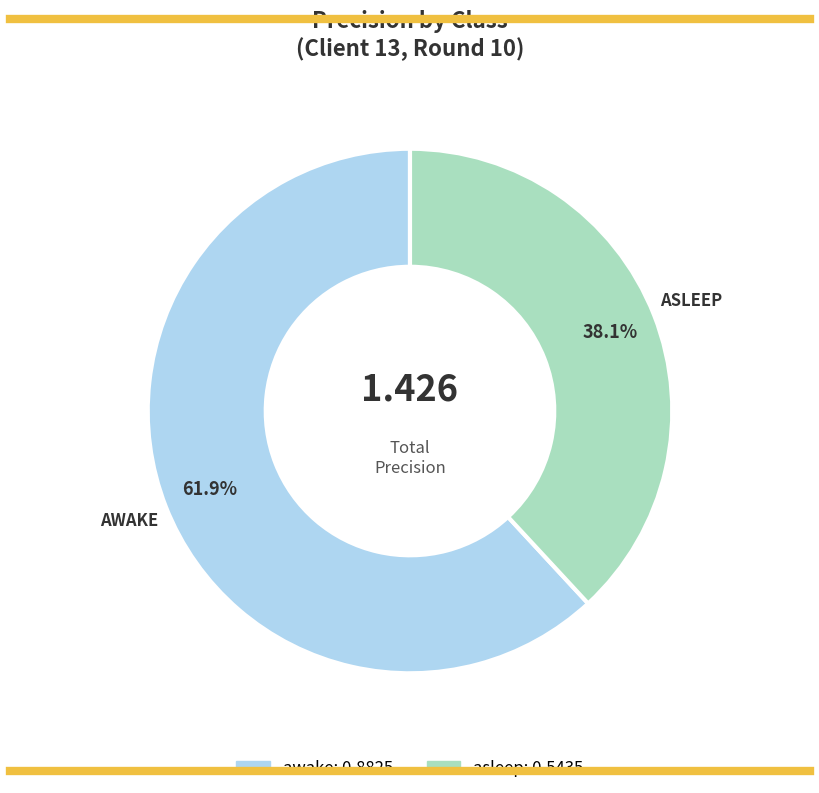

Is it true that awake is 62% of the pie?

True